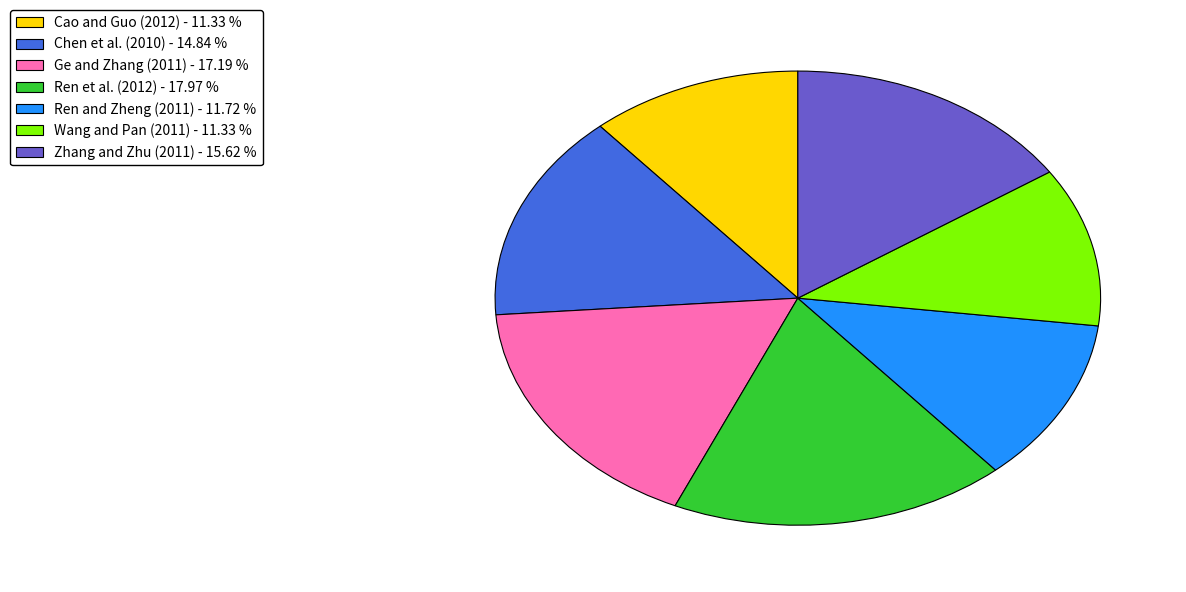

Do Ge and Zhang (2011) and Chen et al. (2010) together represent more than half of the pie?

No